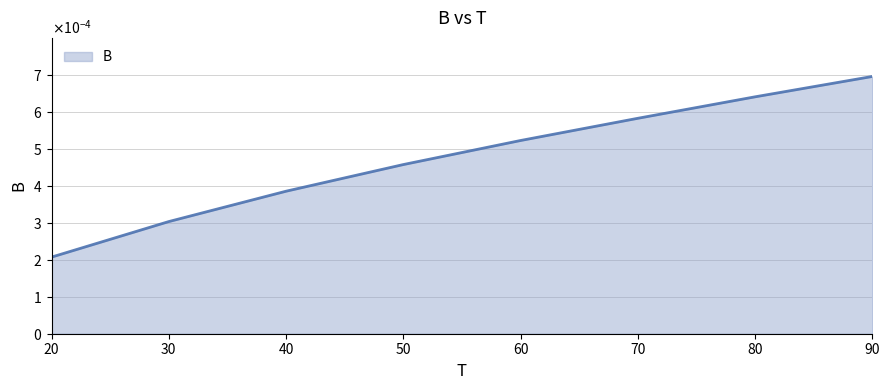

Rank the categories by value from lowest to highest.

20, 30, 40, 50, 60, 70, 80, 90